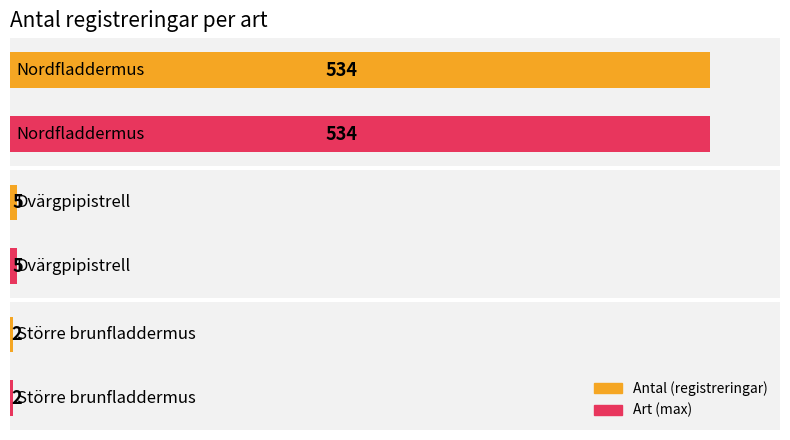

Which label corresponds to the smallest value in the chart?

Större brunfladdermus